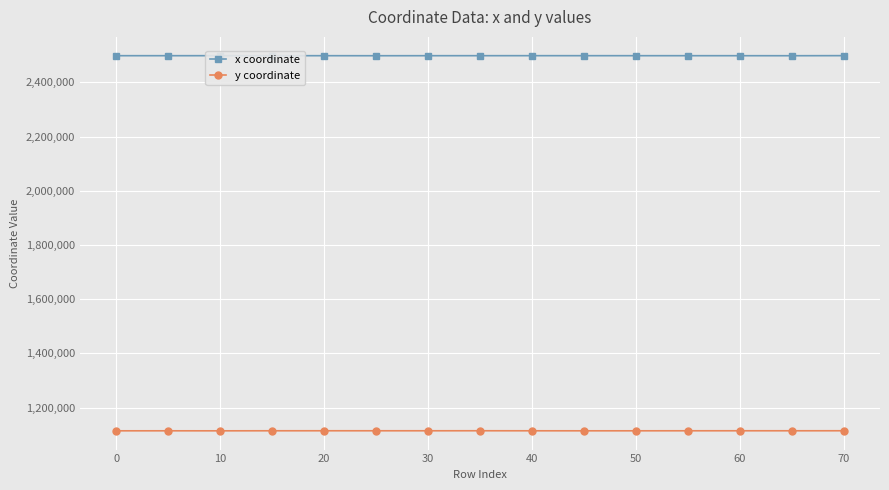

How many values in the x coordinate series exceed 2498495?

8